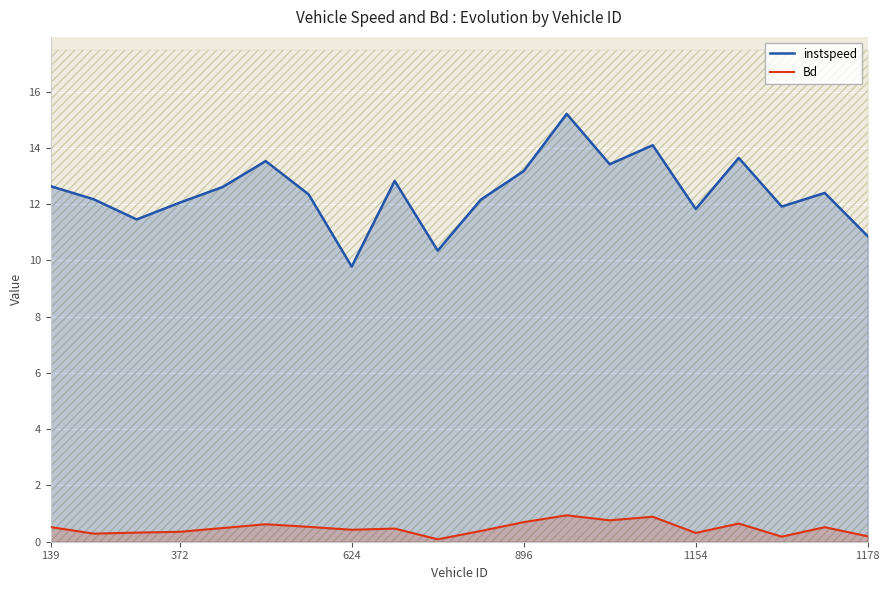

What are all the series names shown in the legend?

instspeed, Bd